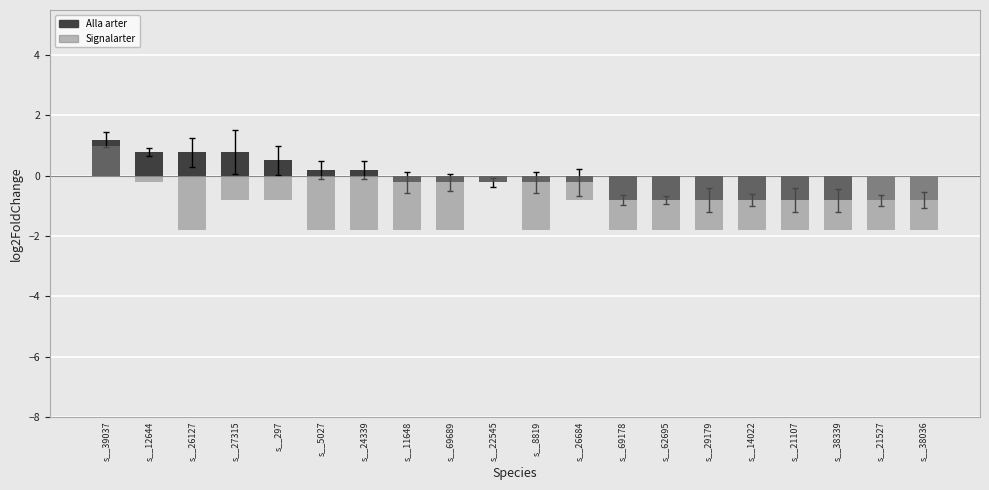

Which series has the widest spread of values?

Signalarter